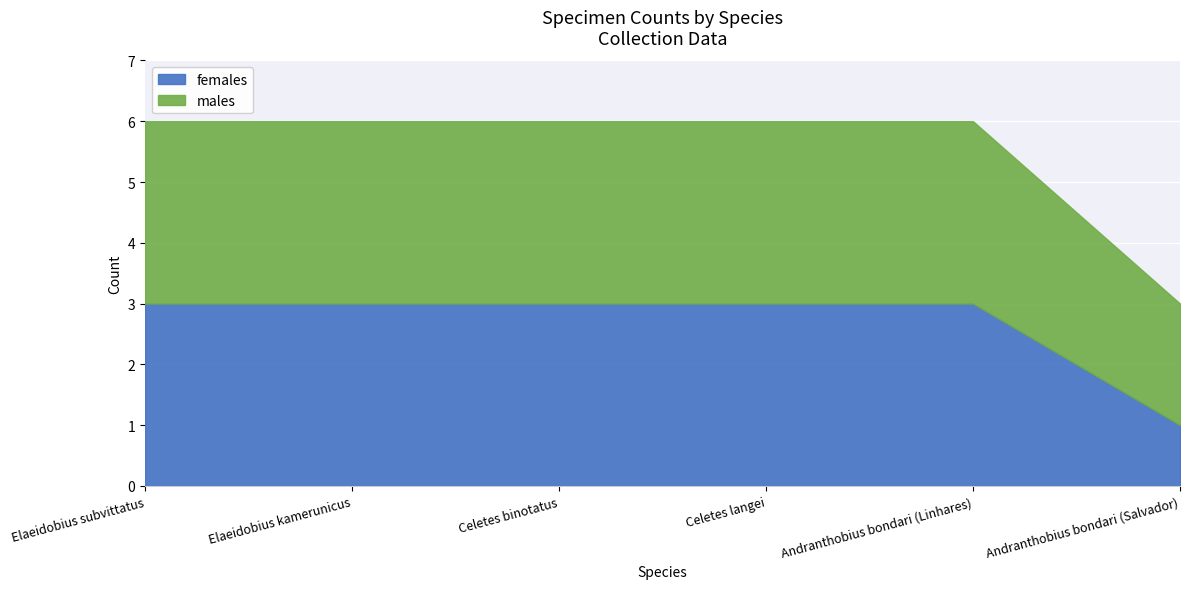

Reading left to right, what are all the values shown in this chart?

females: Elaeidobius subvittatus=3	Elaeidobius kamerunicus=3	Celetes binotatus=3	Celetes langei=3	Andranthobius bondari (Linhares)=3	Andranthobius bondari (Salvador)=1
males: Elaeidobius subvittatus=3	Elaeidobius kamerunicus=3	Celetes binotatus=3	Celetes langei=3	Andranthobius bondari (Linhares)=3	Andranthobius bondari (Salvador)=2